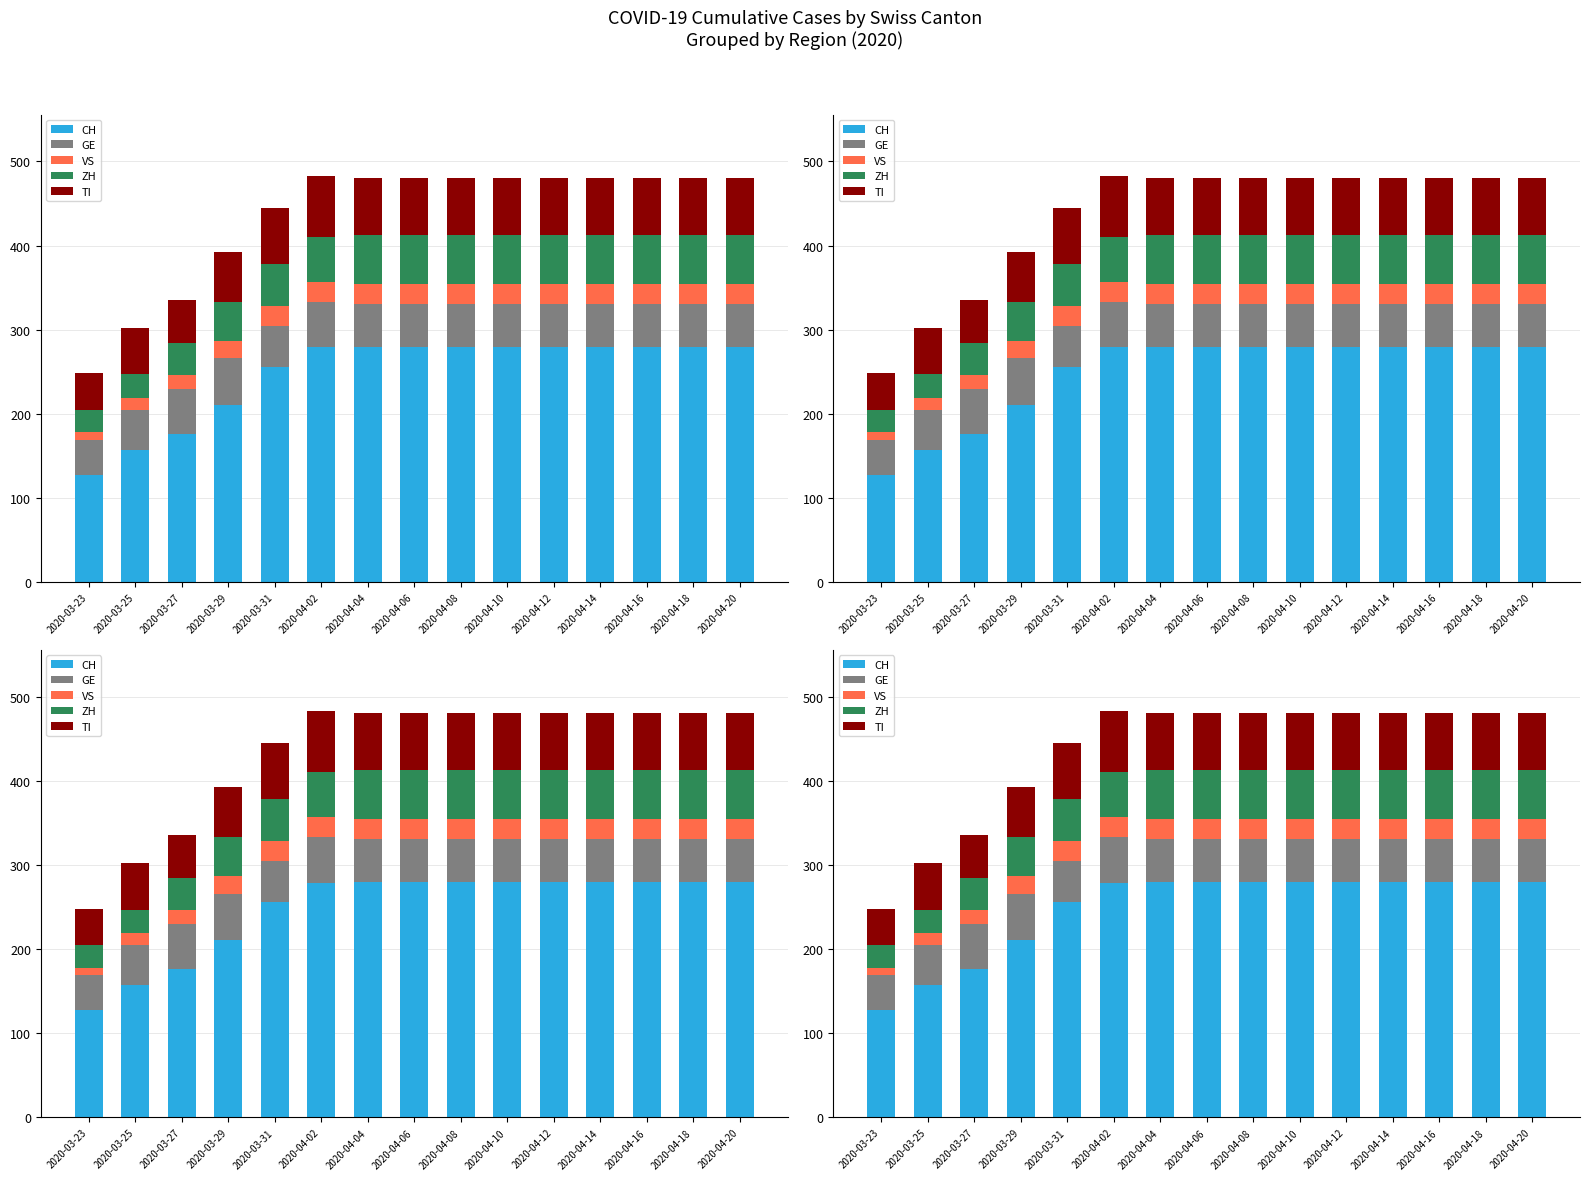

List the series in order of their peak value, lowest first.

VS, GE, ZH, TI, CH